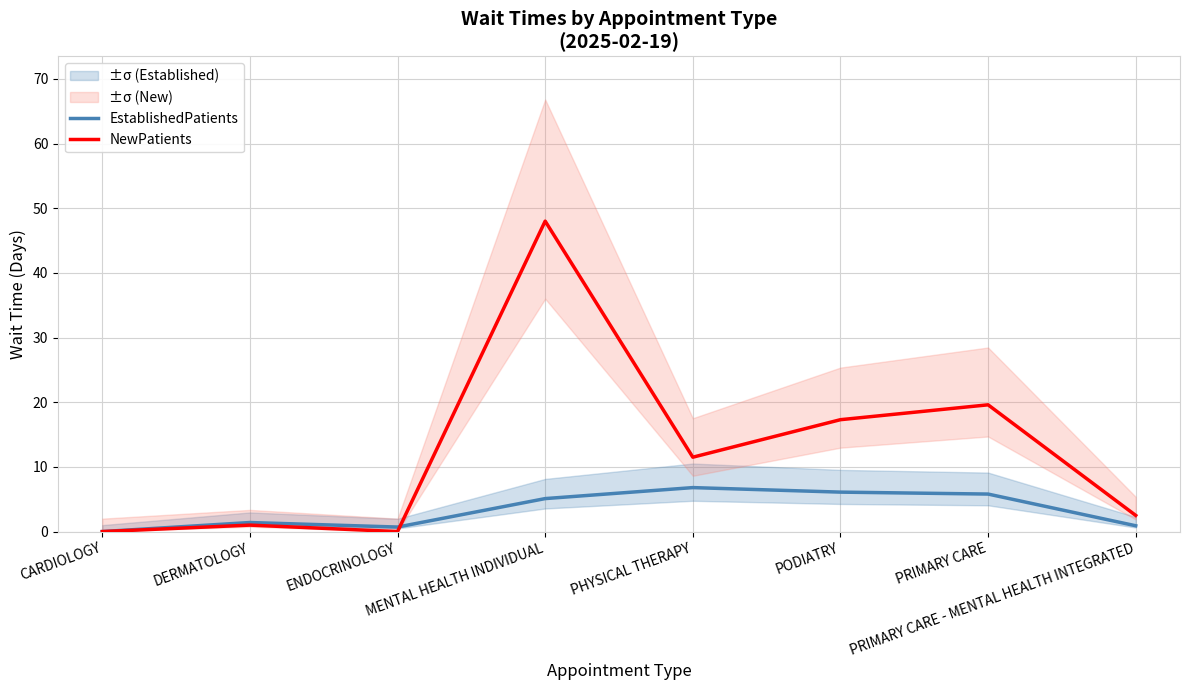

Which series has the largest range (max minus min)?

NewPatients